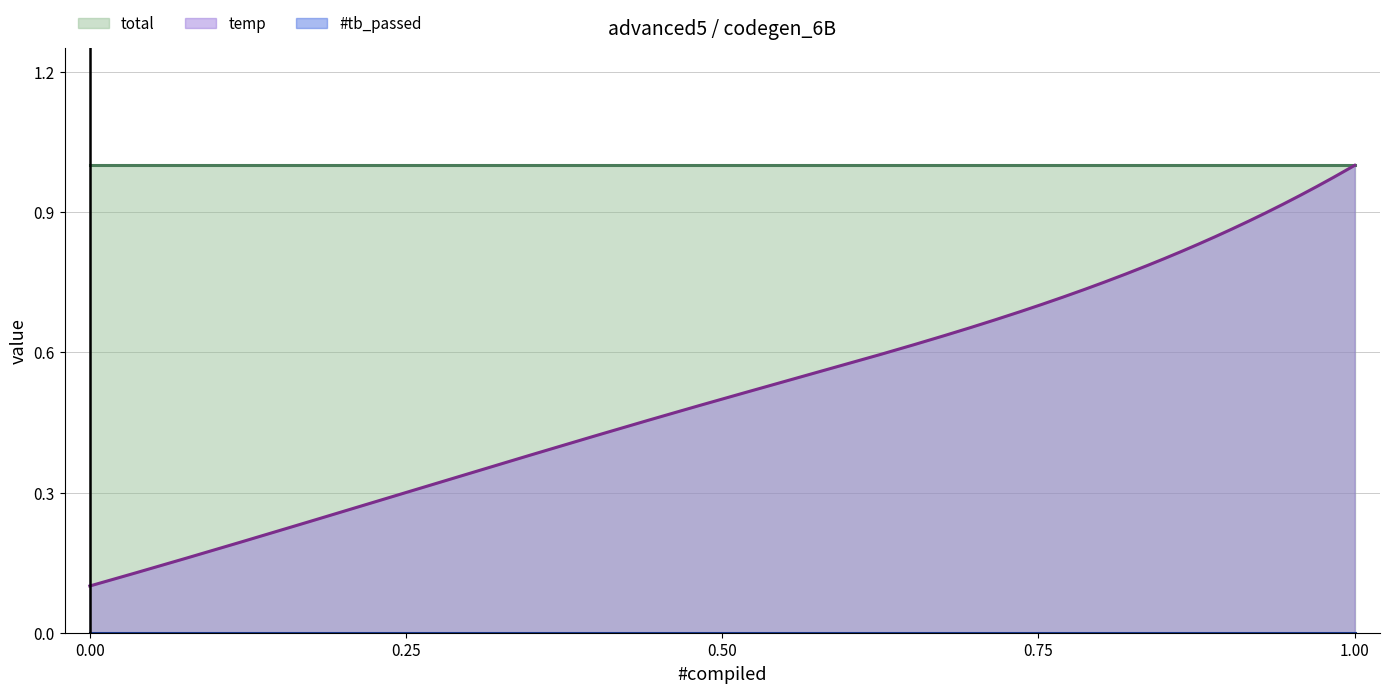

Reading left to right, what are all the values shown in this chart?

temp: 0.1	0.3	0.5	0.7	1.0
#tb_passed: 0.0	0.0	0.0	0.0	0.0
total: 1.0	1.0	1.0	1.0	1.0